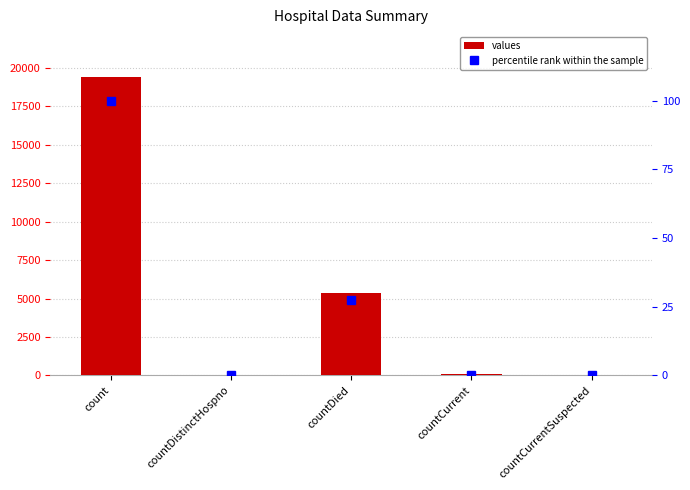

Rank the series by their average value, from lowest to highest.

percentile rank within the sample, values